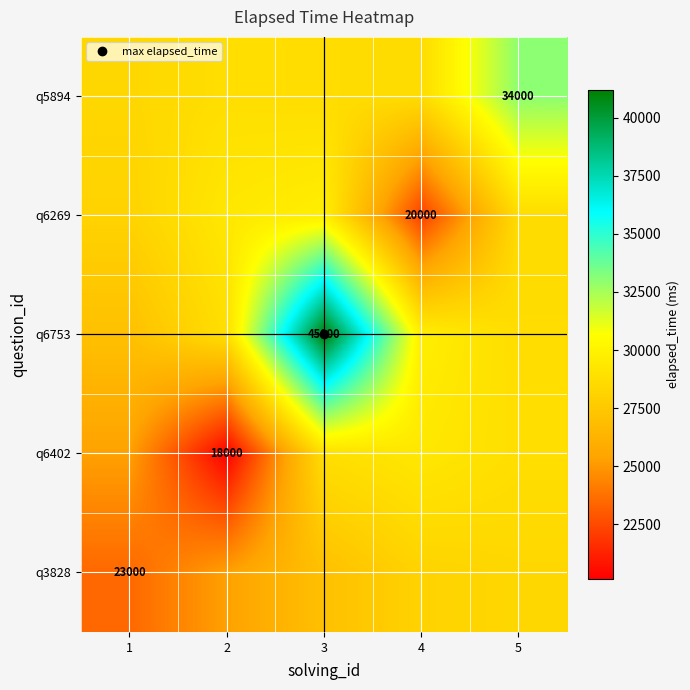

What is the maximum value shown in the chart?

41200.4